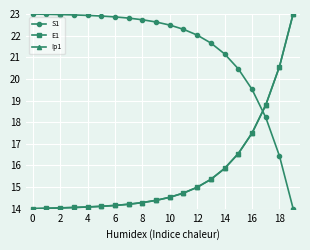

At how many categories does at least one series exceed 19?

19